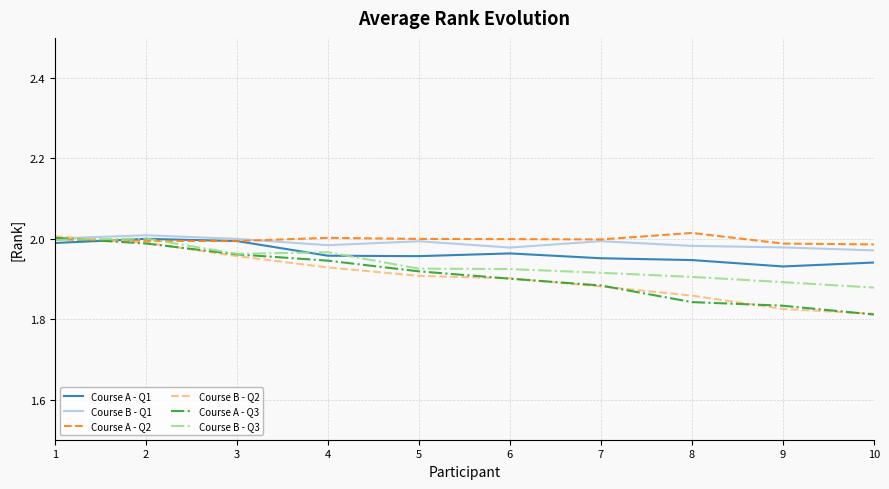

Which series changed the most between 1 and 10?

Course B - Q2